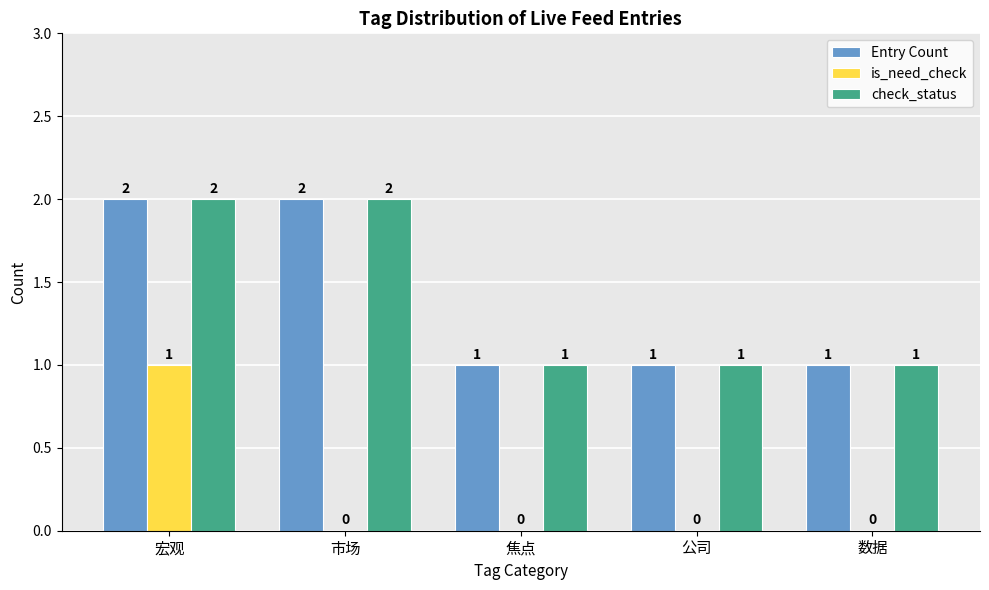

Count the number of data series in this chart.

3